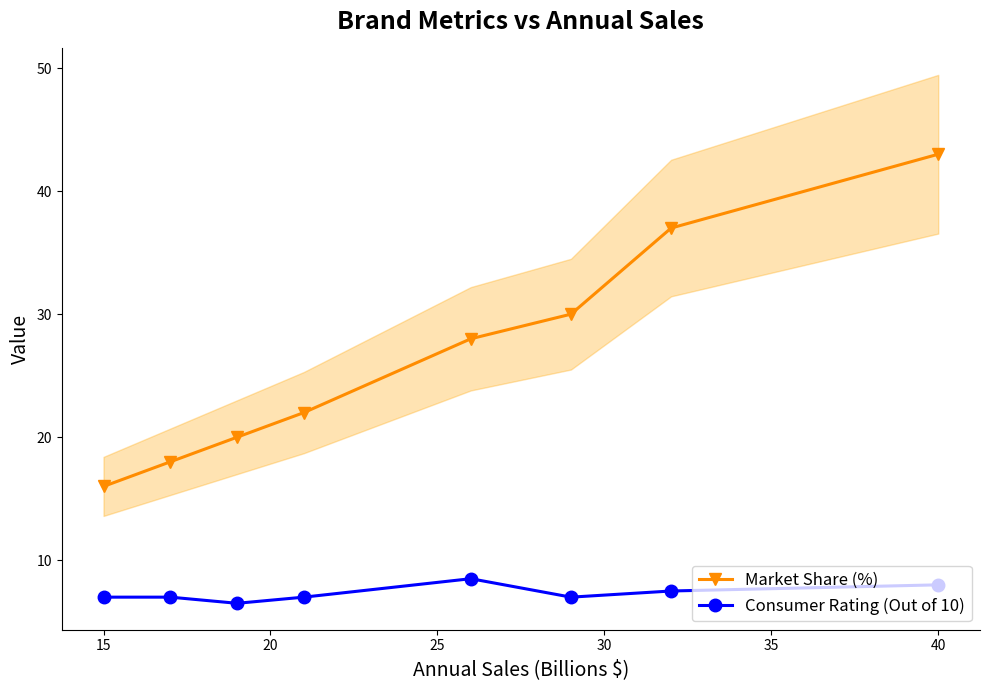

What are all the series names shown in the legend?

Market Share (%), Consumer Rating (Out of 10)